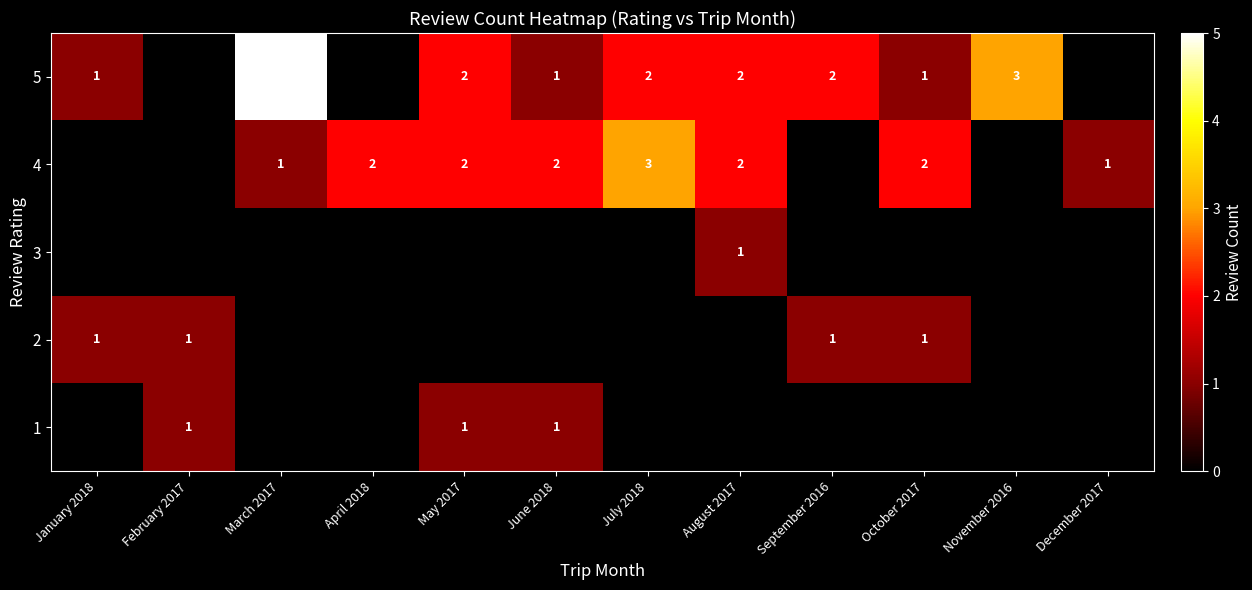

Rank the categories by 1 value from lowest to highest.

January 2018, March 2017, April 2018, July 2018, August 2017, September 2016, October 2017, November 2016, December 2017, February 2017, May 2017, June 2018